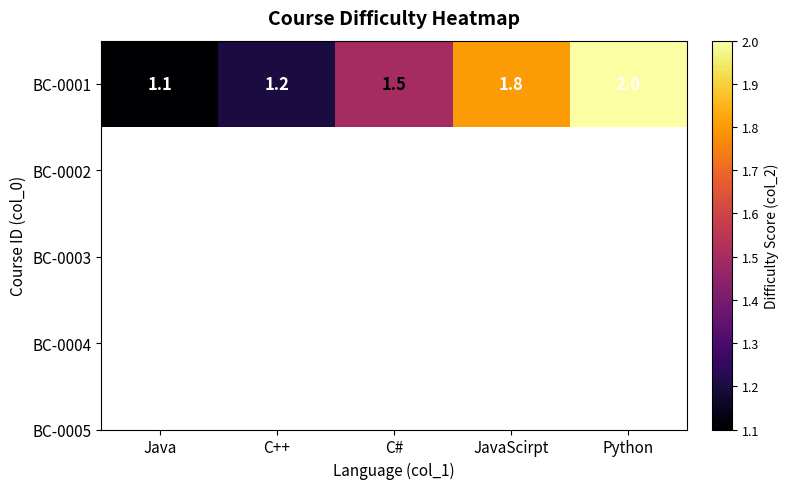

Rank the categories by value from highest to lowest.

Python, JavaScirpt, C#, C++, Java